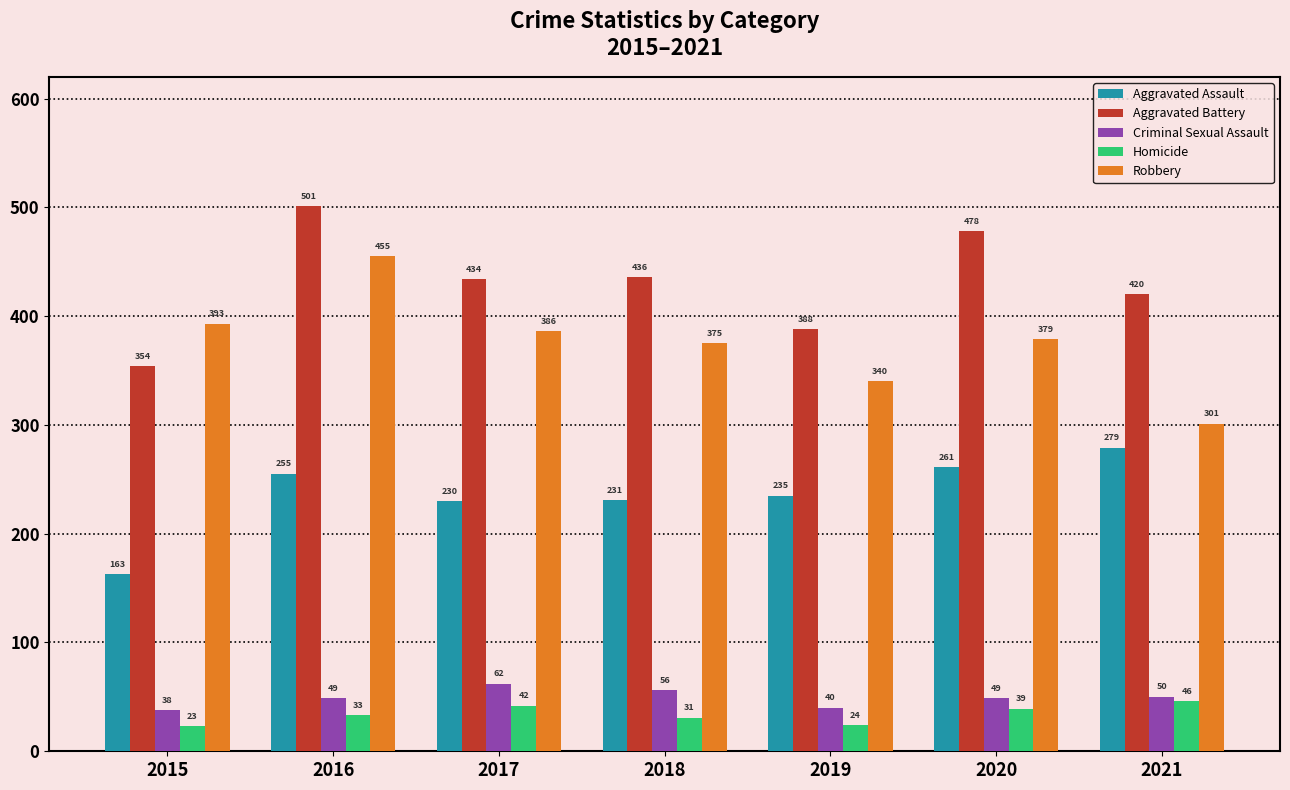

Which series has the largest range (max minus min)?

Robbery